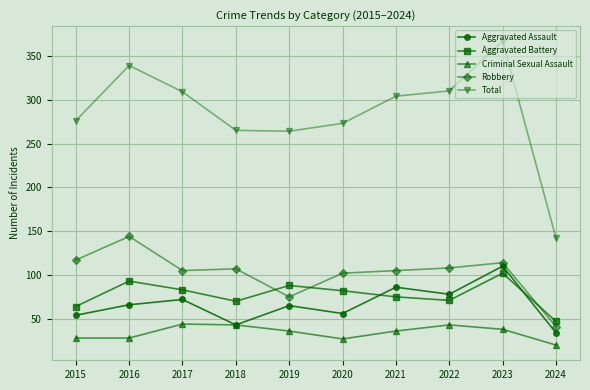

What is the value of the Criminal Sexual Assault point at the 1st from the left?

28